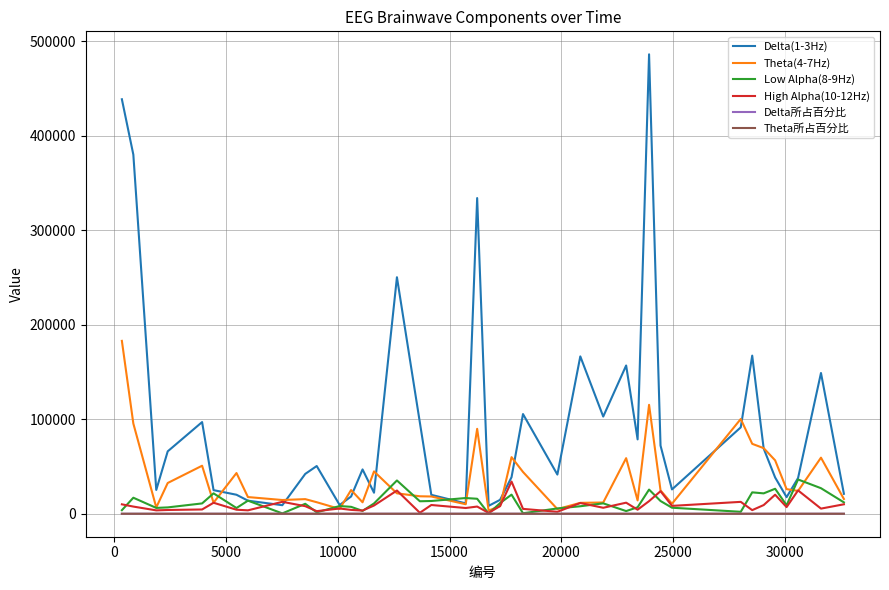

Does the chart display data point markers on the line(s)?

No